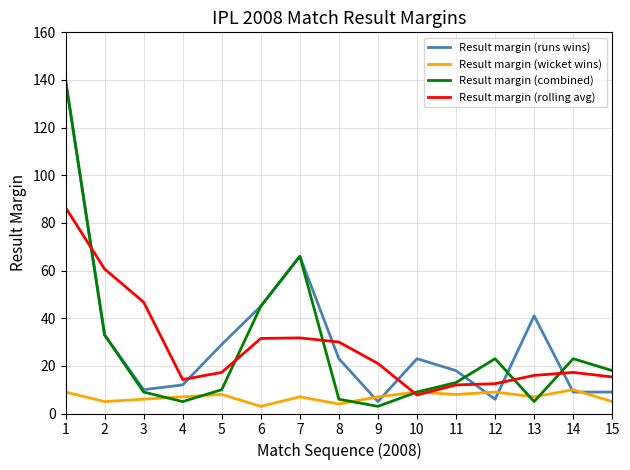

Count the number of data series in this chart.

4